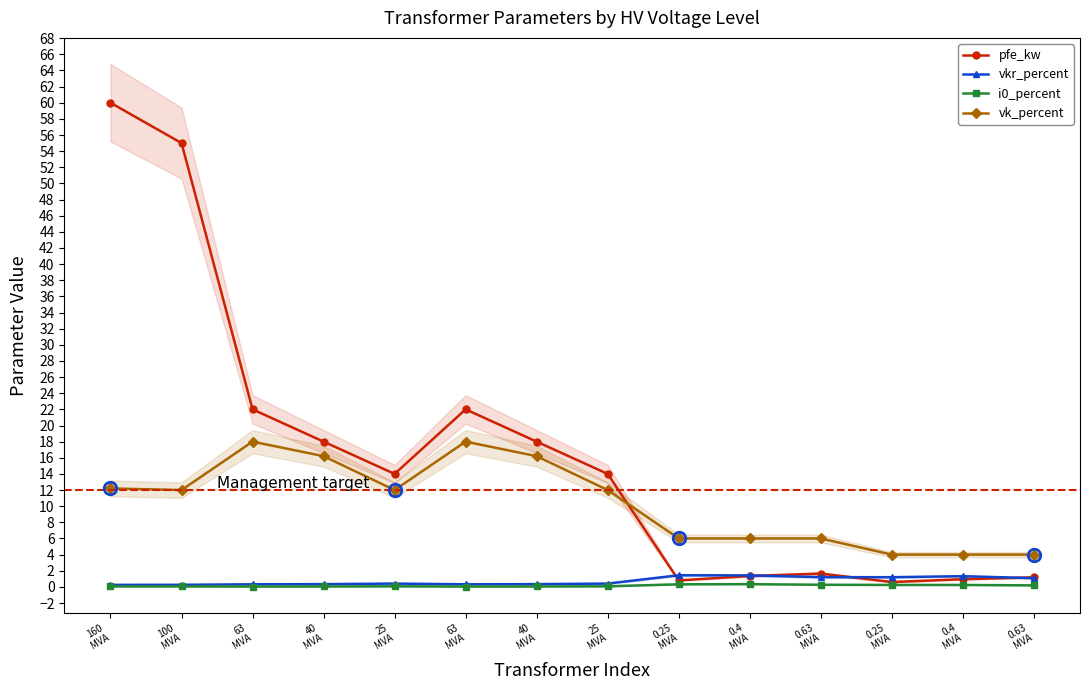

Reading right to left, extract all data points from this chart.

pfe_kw: 0.63
MVA=1.2	0.4
MVA=0.9	0.25
MVA=0.6	0.63
MVA=1.6	0.4
MVA=1.4	0.25
MVA=0.8	25
MVA=14.0	40
MVA=18.0	63
MVA=22.0	25
MVA=14.0	40
MVA=18.0	63
MVA=22.0	100
MVA=55.0	160
MVA=60.0
vkr_percent: 0.63
MVA=1.1	0.4
MVA=1.3	0.25
MVA=1.2	0.63
MVA=1.2	0.4
MVA=1.4	0.25
MVA=1.4	25
MVA=0.4	40
MVA=0.3	63
MVA=0.3	25
MVA=0.4	40
MVA=0.3	63
MVA=0.3	100
MVA=0.3	160
MVA=0.2
i0_percent: 0.63
MVA=0.2	0.4
MVA=0.2	0.25
MVA=0.2	0.63
MVA=0.3	0.4
MVA=0.3	0.25
MVA=0.3	25
MVA=0.1	40
MVA=0.1	63
MVA=0.0	25
MVA=0.1	40
MVA=0.1	63
MVA=0.0	100
MVA=0.1	160
MVA=0.1
vk_percent: 0.63
MVA=4.0	0.4
MVA=4.0	0.25
MVA=4.0	0.63
MVA=6.0	0.4
MVA=6.0	0.25
MVA=6.0	25
MVA=12.0	40
MVA=16.2	63
MVA=18.0	25
MVA=12.0	40
MVA=16.2	63
MVA=18.0	100
MVA=12.0	160
MVA=12.2